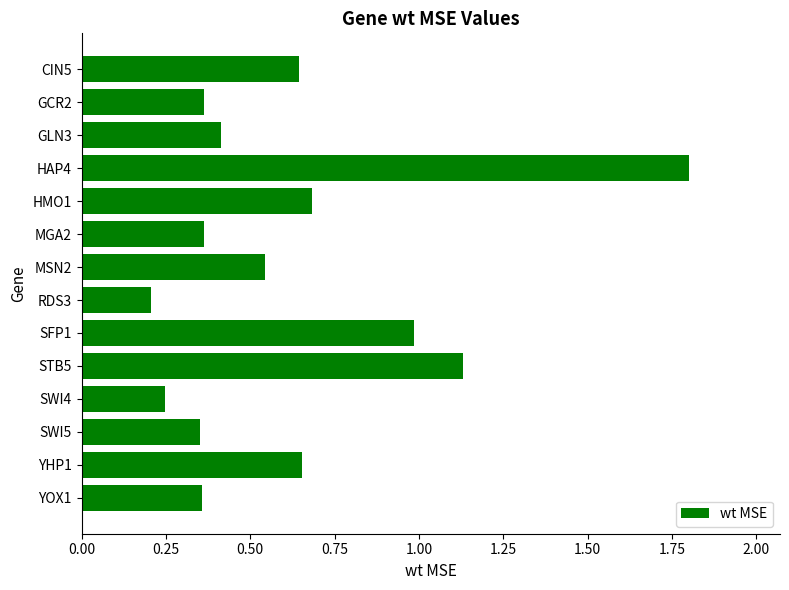

How many categories are shown in the chart?

14